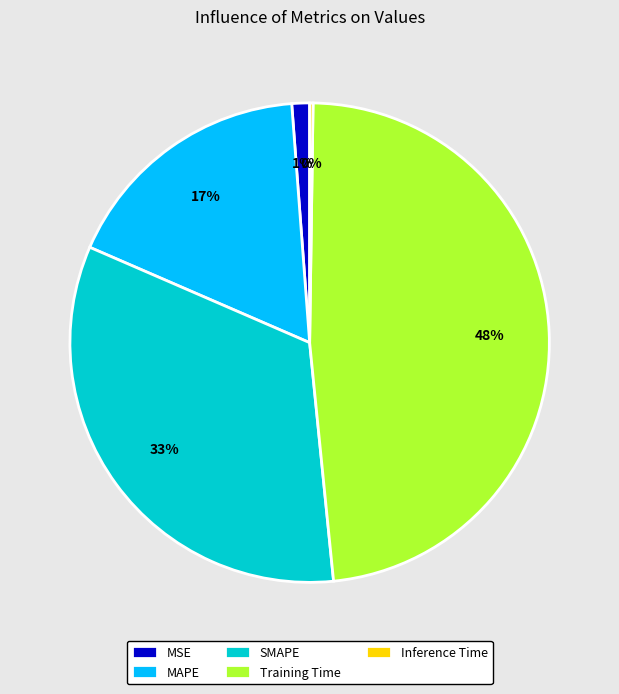

To the nearest percent, what is the difference between the largest and smallest slice percentages?

48%